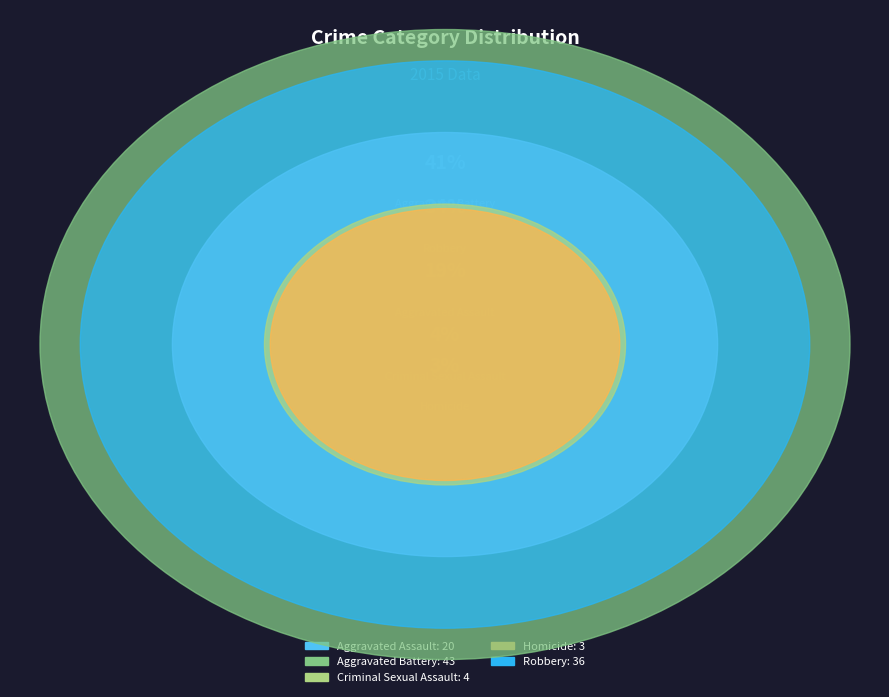

Does Homicide account for over 50% of the chart?

No